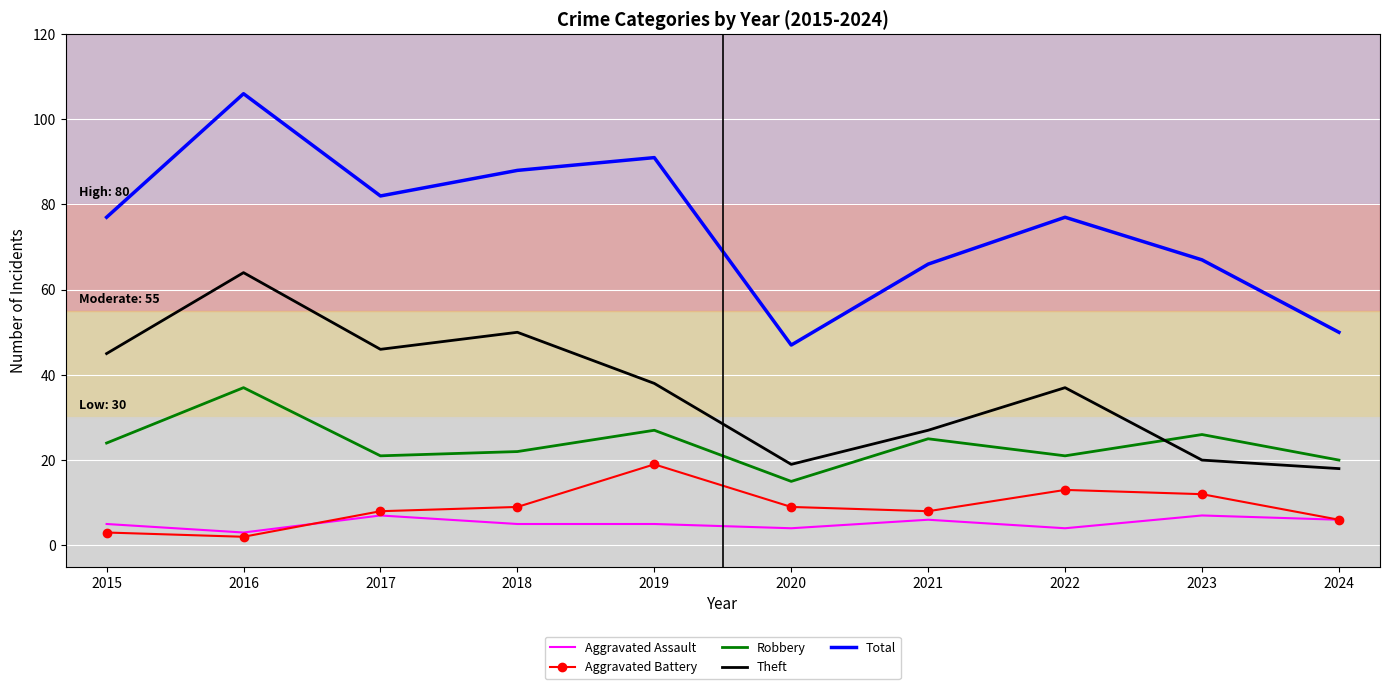

True or false: Total has a value of 91 at 2019.

True